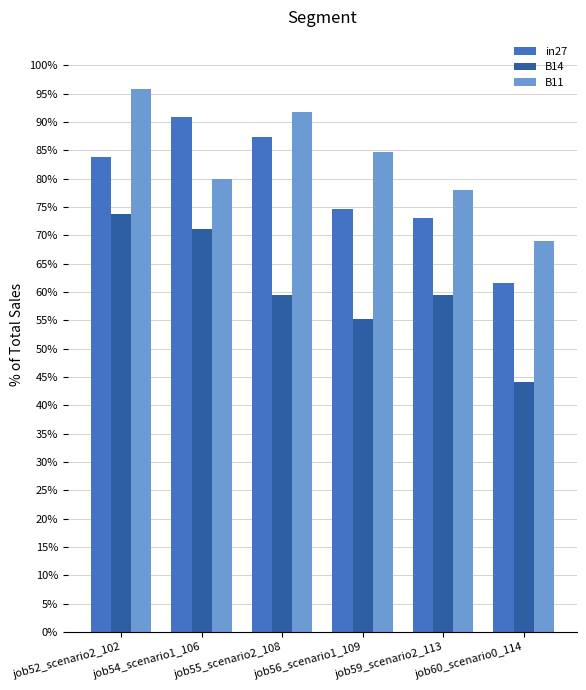

Reading right to left, extract all data points from this chart.

in27: job60_scenario0_114=0.6	job59_scenario2_113=0.7	job56_scenario1_109=0.7	job55_scenario2_108=0.9	job54_scenario1_106=0.9	job52_scenario2_102=0.8
B14: job60_scenario0_114=0.4	job59_scenario2_113=0.6	job56_scenario1_109=0.6	job55_scenario2_108=0.6	job54_scenario1_106=0.7	job52_scenario2_102=0.7
B11: job60_scenario0_114=0.7	job59_scenario2_113=0.8	job56_scenario1_109=0.8	job55_scenario2_108=0.9	job54_scenario1_106=0.8	job52_scenario2_102=1.0